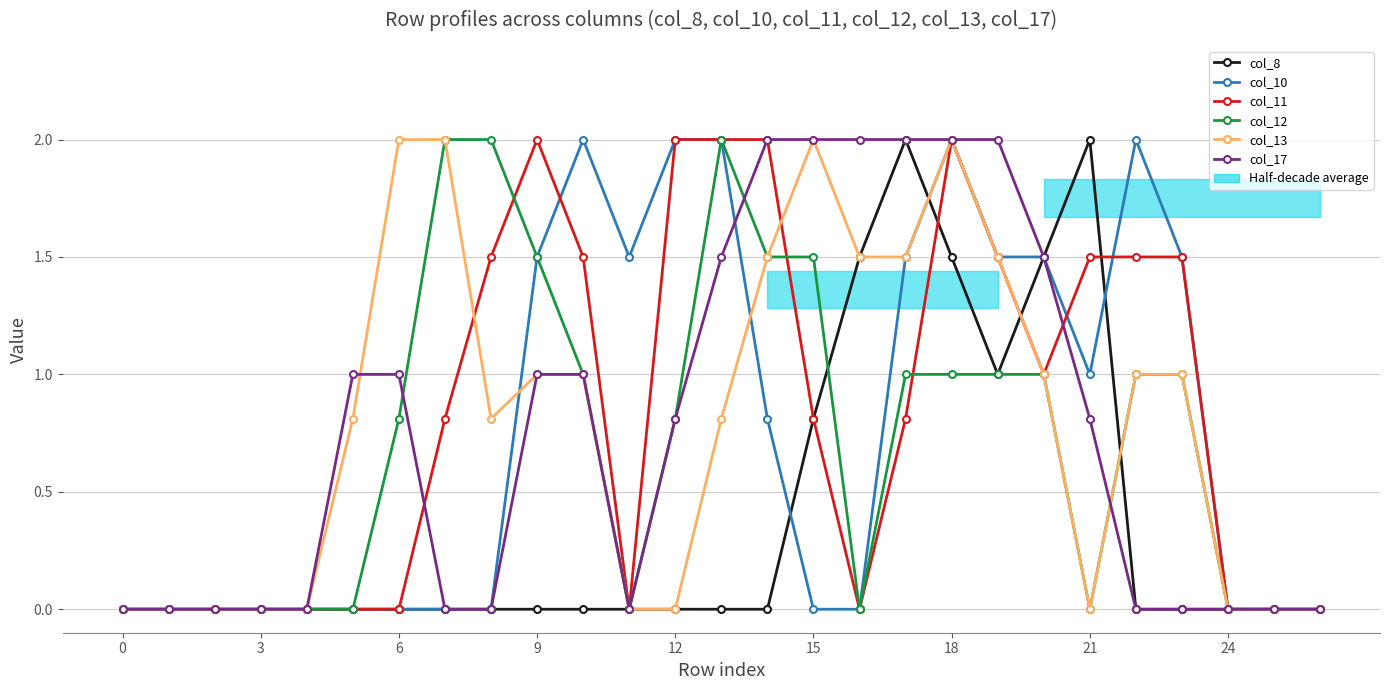

True or false: col_12 and col_11 cross at least once.

True